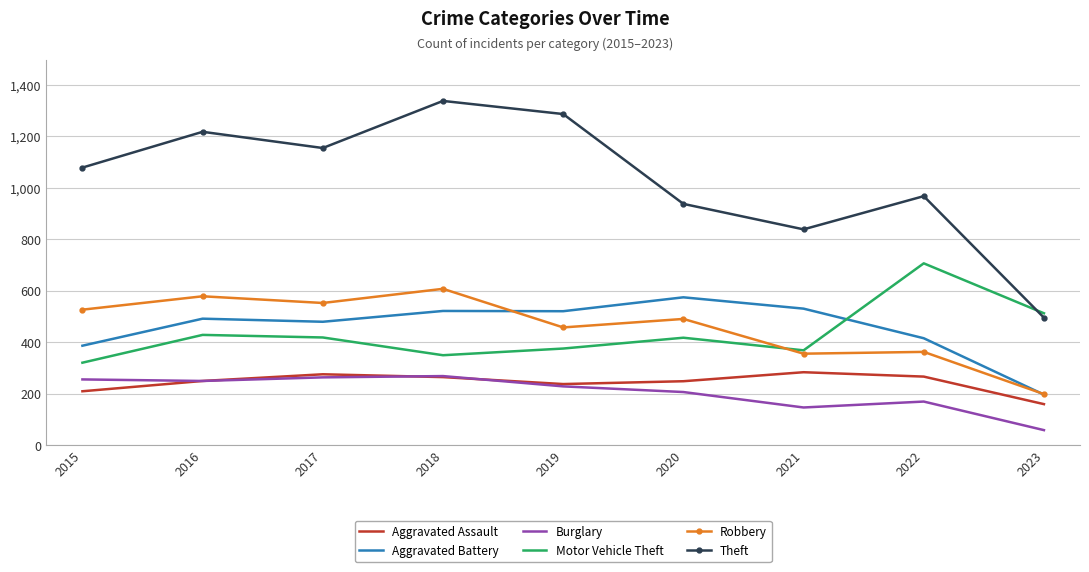

At which category does Theft reach its first local valley?

2017